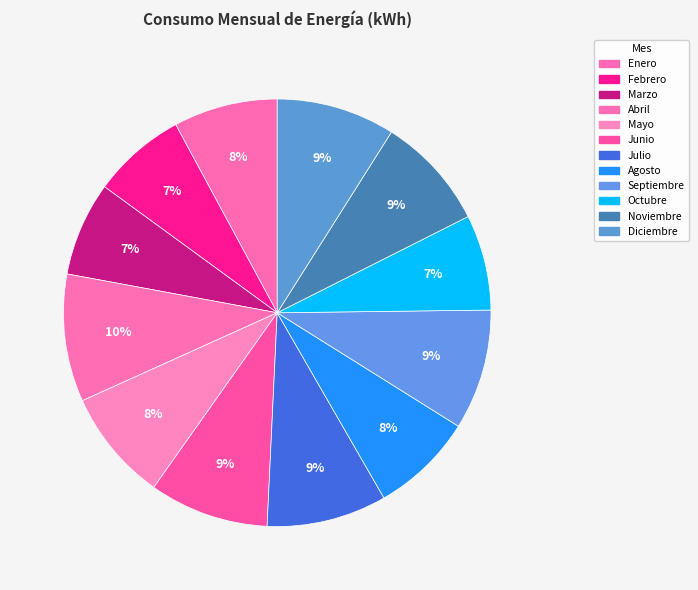

What percentage do Enero and Marzo together represent?

15.0%